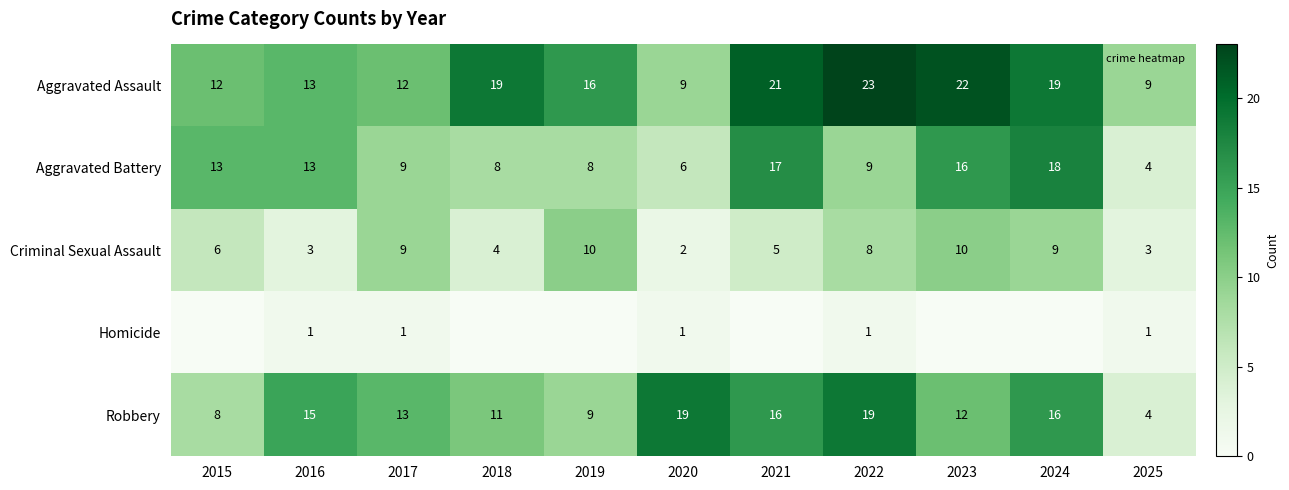

At which label does Robbery reach its minimum?

2025